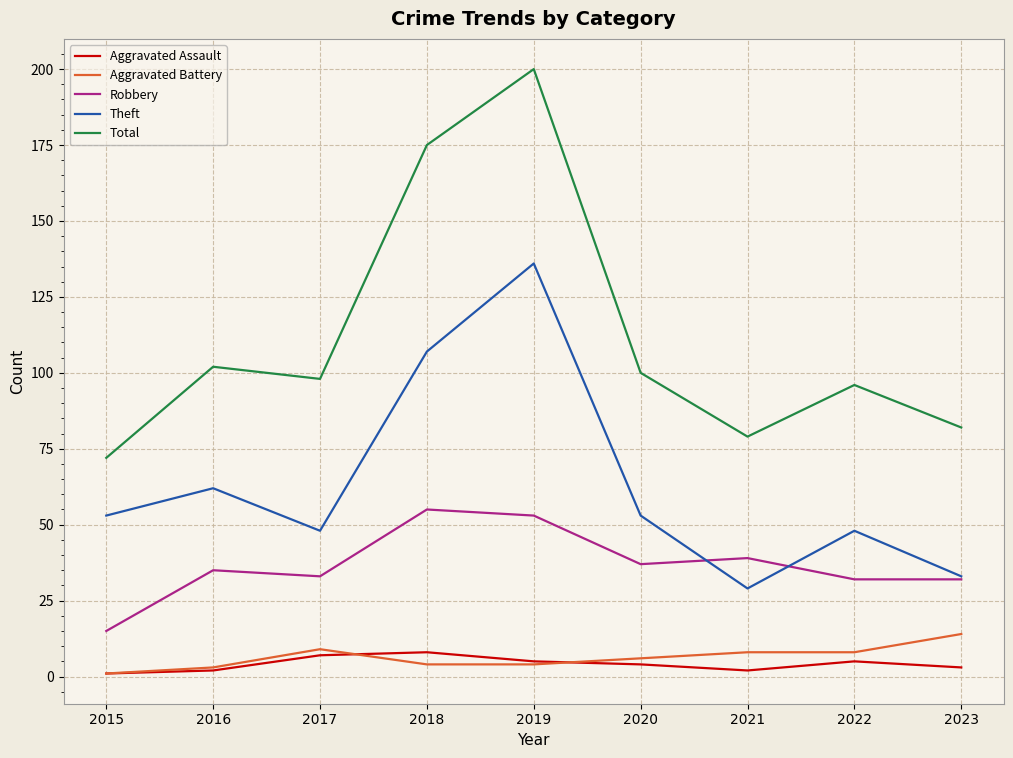

Which series has the largest total across all categories?

Total